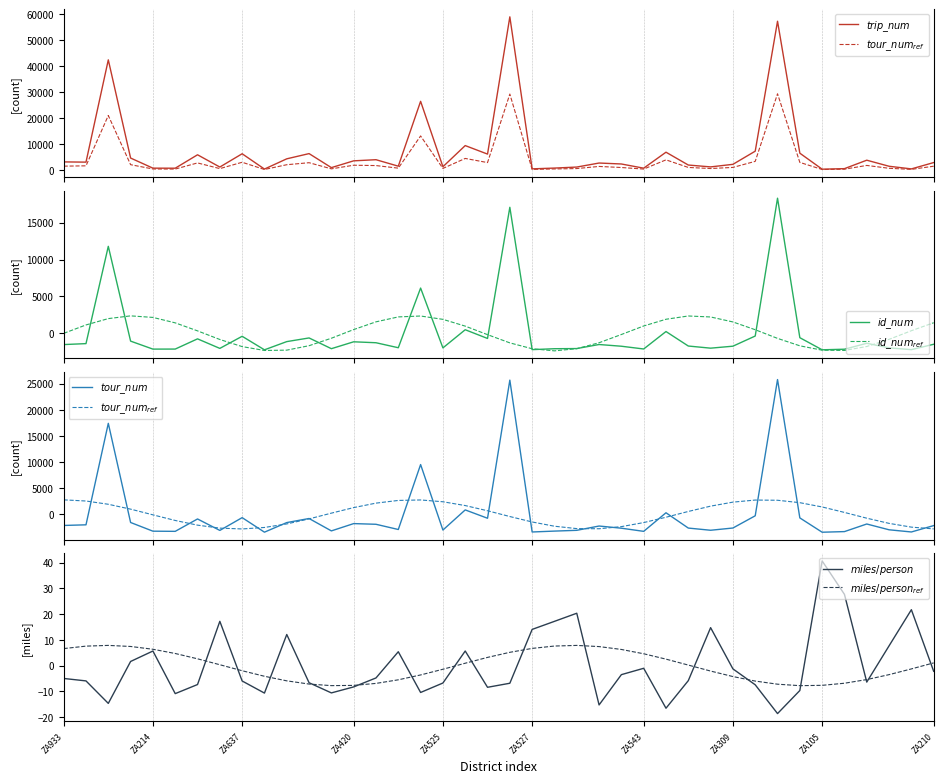

How many interior local peaks does the tour_num series have?

12